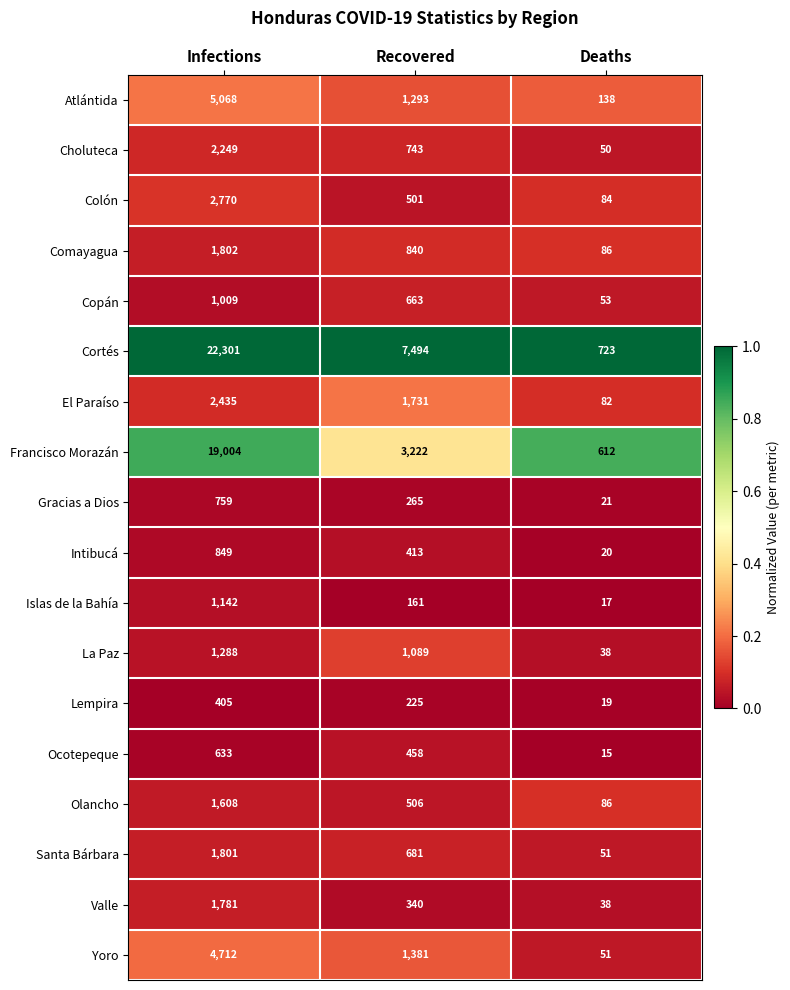

What is the difference between the highest and lowest values at Infections?

21896